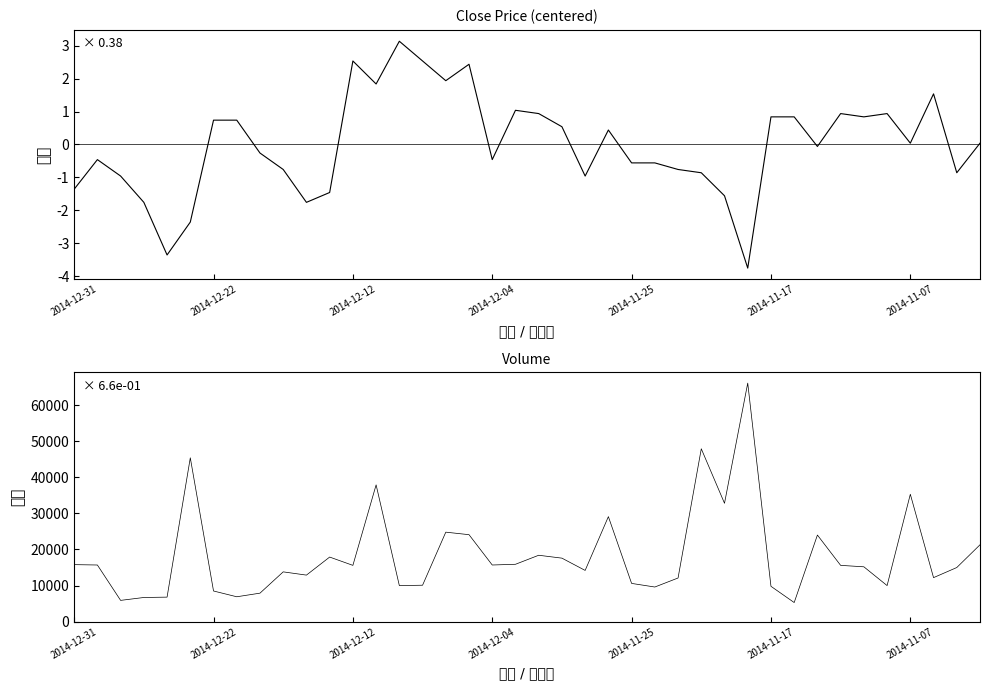

Between 22 and 30, which is larger?

30